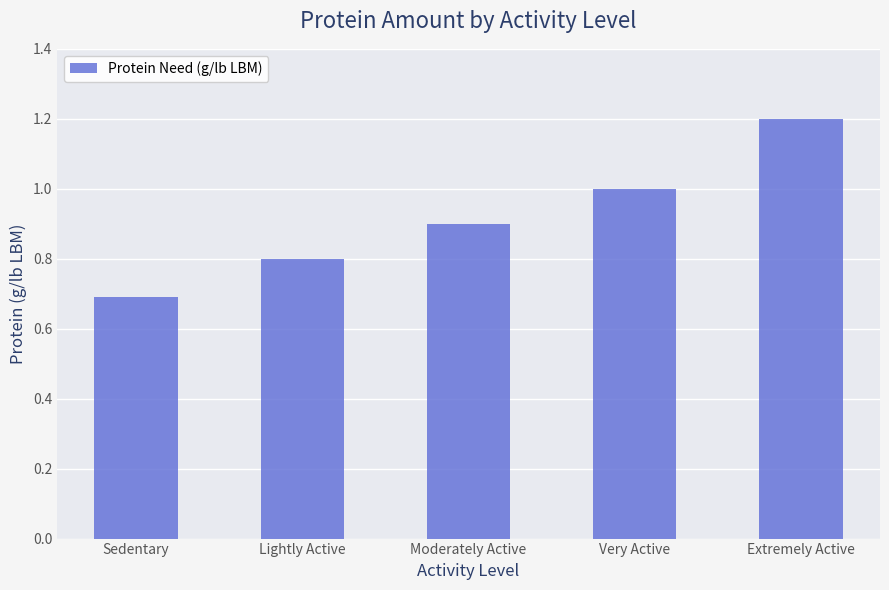

How many bars are there in total?

5